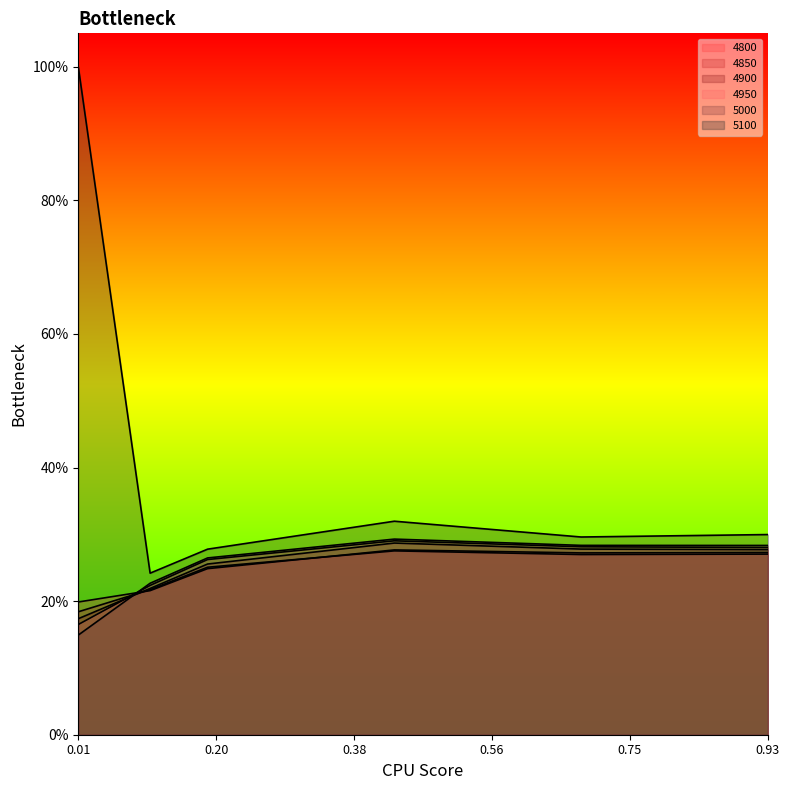

What is the total value across all series at 0.4328767123287671?

1.7